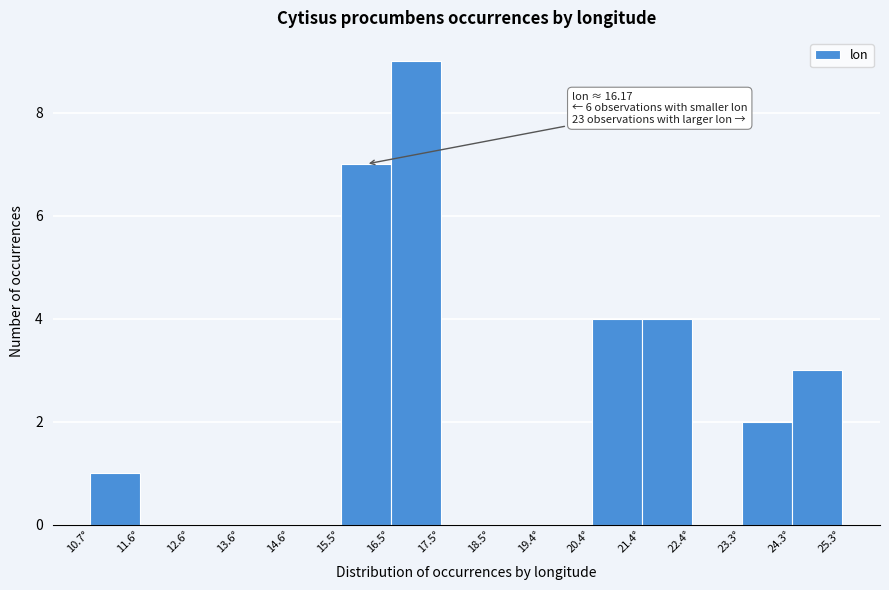

Which range on the x-axis has the tallest bar?

16.5 to 17.5